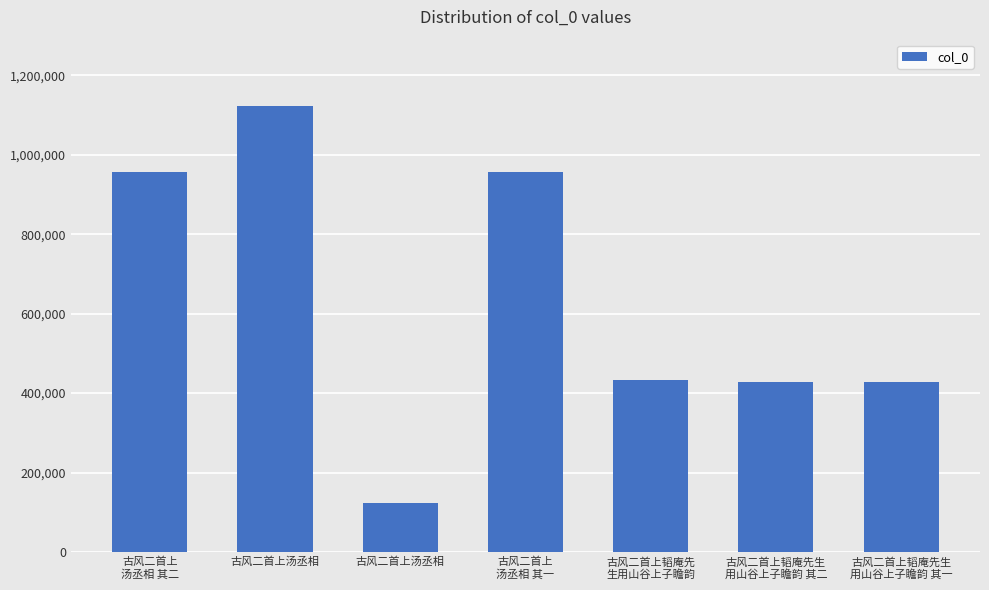

What is the smallest value displayed?

123884